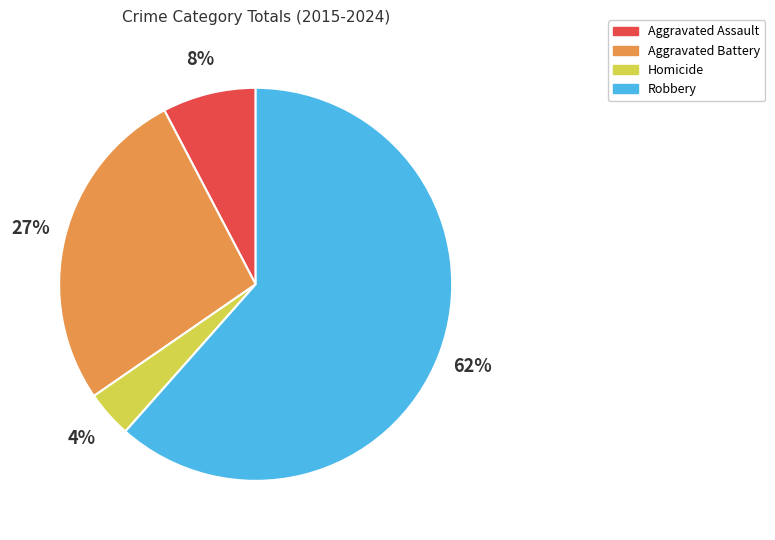

Is it true that Aggravated Assault is 8% of the pie?

True